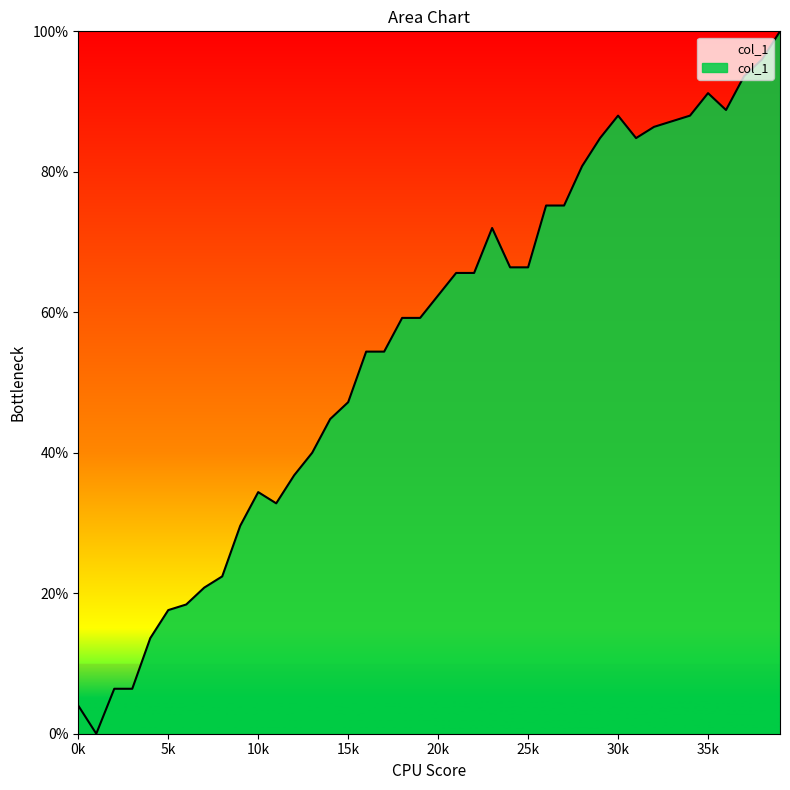

What is the sum of the values at 38 and 39?

196.0